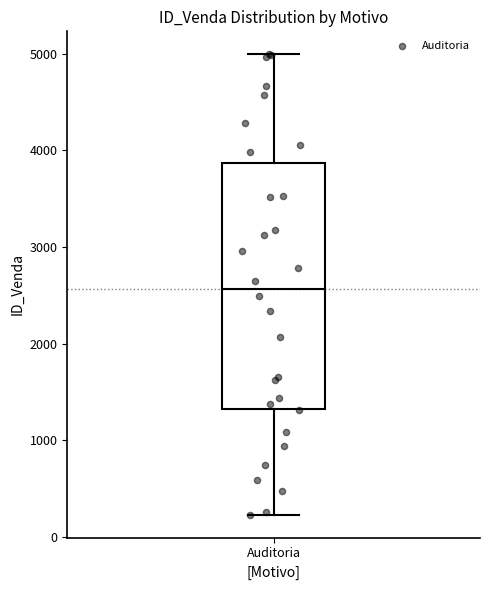

Where does the lower whisker of the box for Auditoria end on the y-axis? The values are not printed on the chart, so give them approximately, as read against the axis.

200